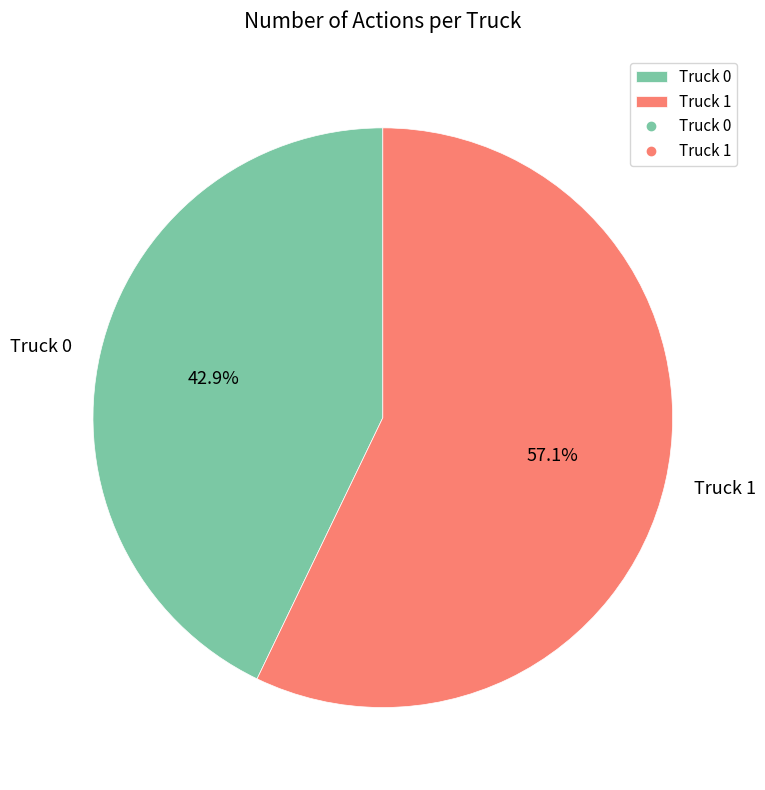

Rank the categories by value from lowest to highest.

Truck 0, Truck 1